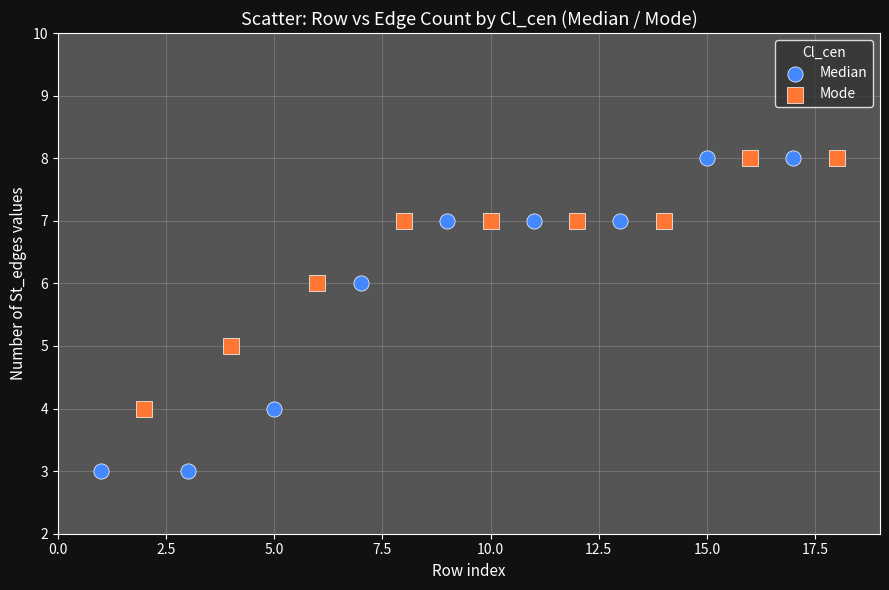

What are all the series names shown in the legend?

Median, Mode